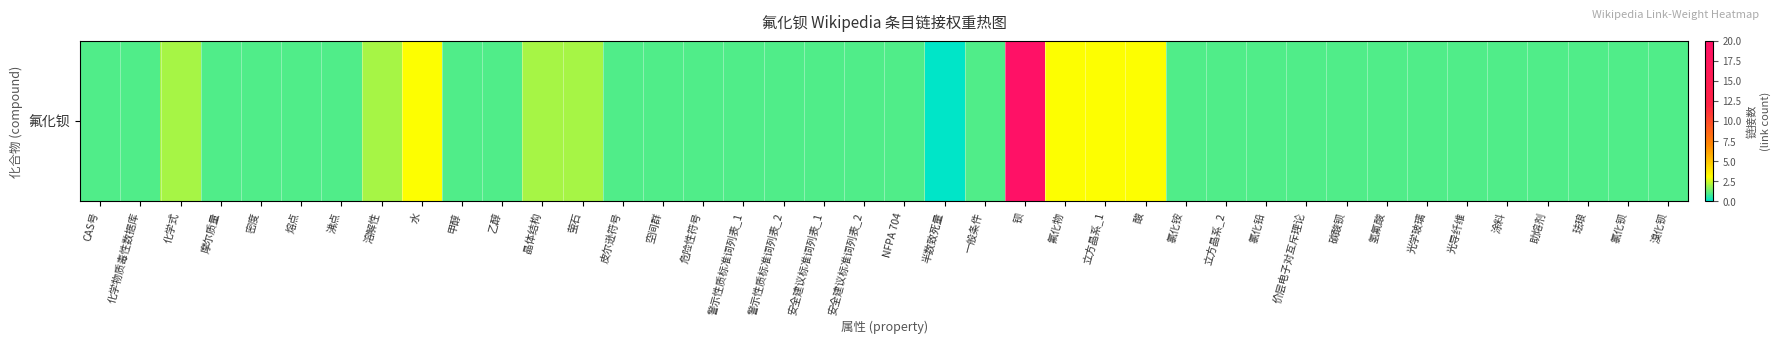

Reading left to right, list all the values displayed in this chart.

CAS号=1	化学物质毒性数据库=1	化学式=2	摩尔质量=1	密度=1	熔点=1	沸点=1	溶解性=2	水=3	甲醇=1	乙醇=1	晶体结构=2	萤石=2	皮尔逊符号=1	空间群=1	危险性符号=1	警示性质标准词列表_1=1	警示性质标准词列表_2=1	安全建议标准词列表_1=1	安全建议标准词列表_2=1	NFPA 704=1	半数致死量=0	一般条件=1	钡=20	氟化物=3	立方晶系_1=3	酸=3	氯化铵=1	立方晶系_2=1	氯化铅=1	价层电子对互斥理论=1	碳酸钡=1	氢氟酸=1	光学玻璃=1	光导纤维=1	涂料=1	助熔剂=1	珐琅=1	氯化钡=1	溴化钡=1